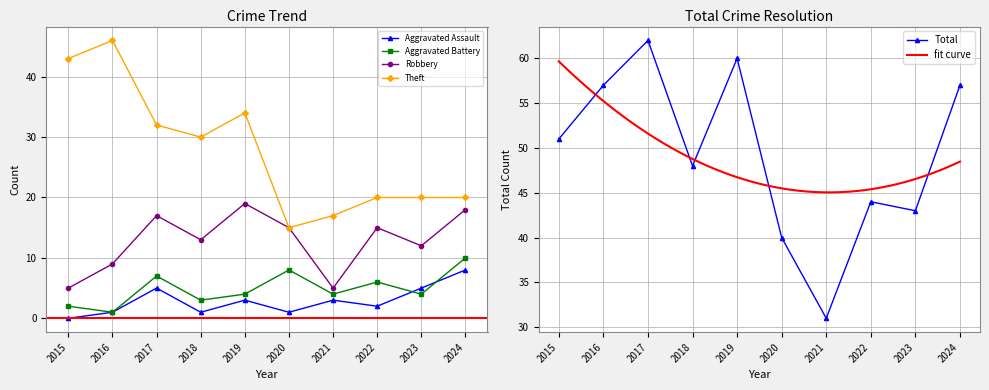

How many values in the Aggravated Assault series exceed 3?

3